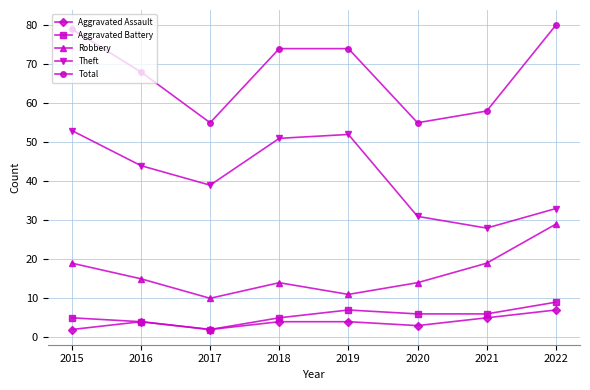

At which label does Aggravated Battery first exceed 6?

2019